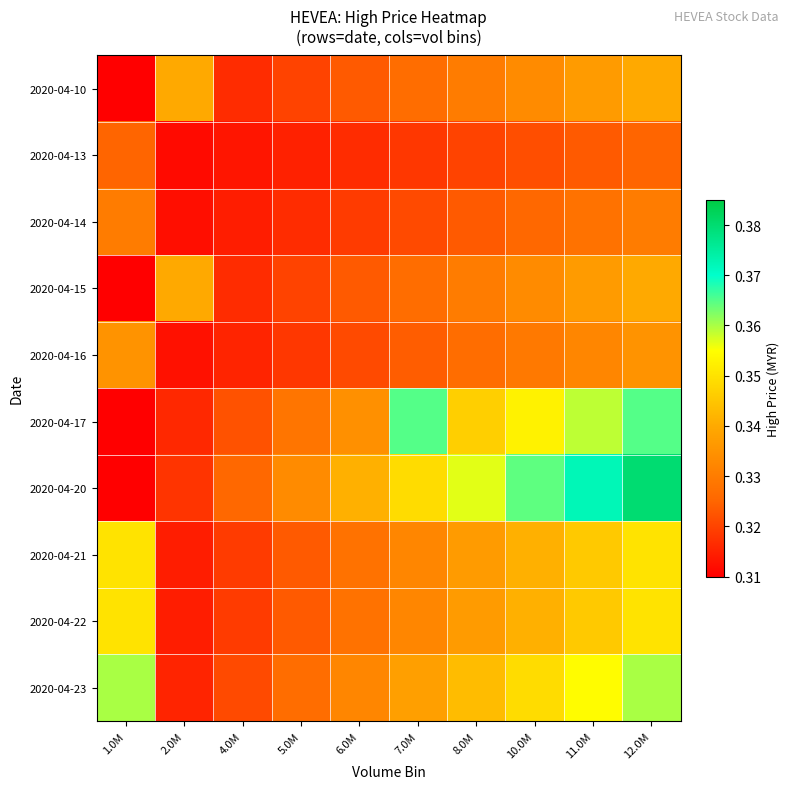

Between 6.0M and 7.0M, which series saw the biggest shift?

2020-04-17